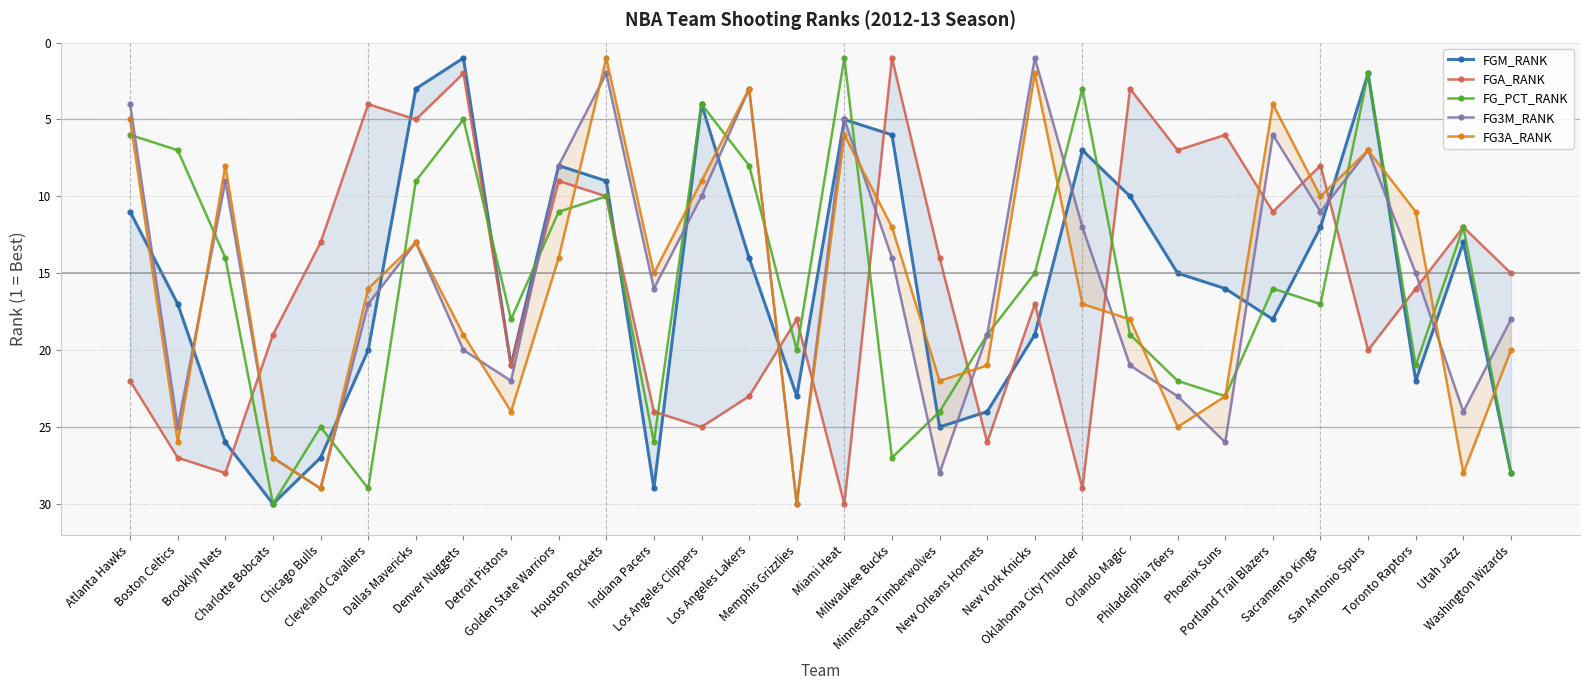

Is the value of FG3A_RANK at Minnesota Timberwolves greater than the value of FGM_RANK at Cleveland Cavaliers?

Yes